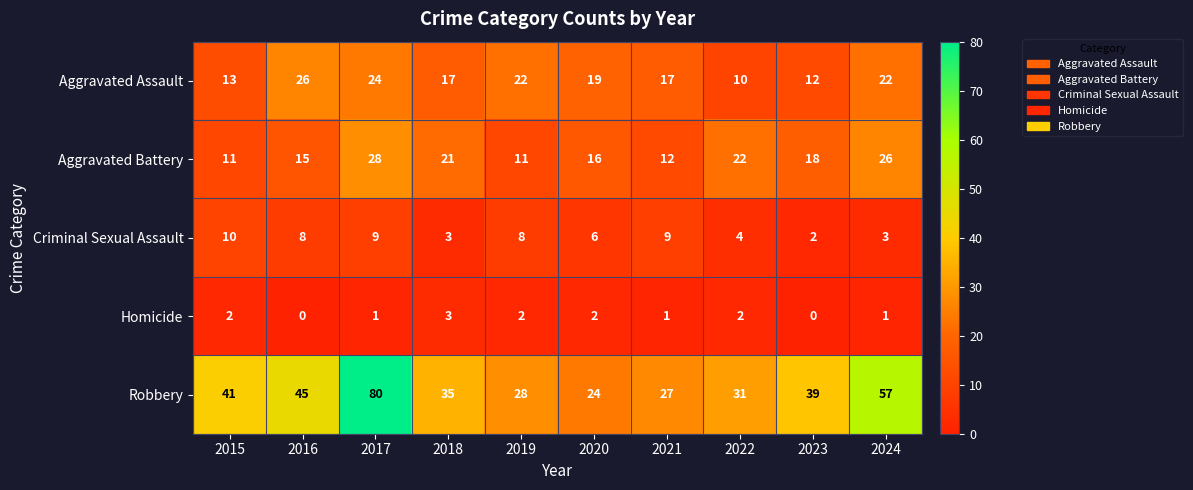

Count the Criminal Sexual Assault values in the range 3 to 9.

8